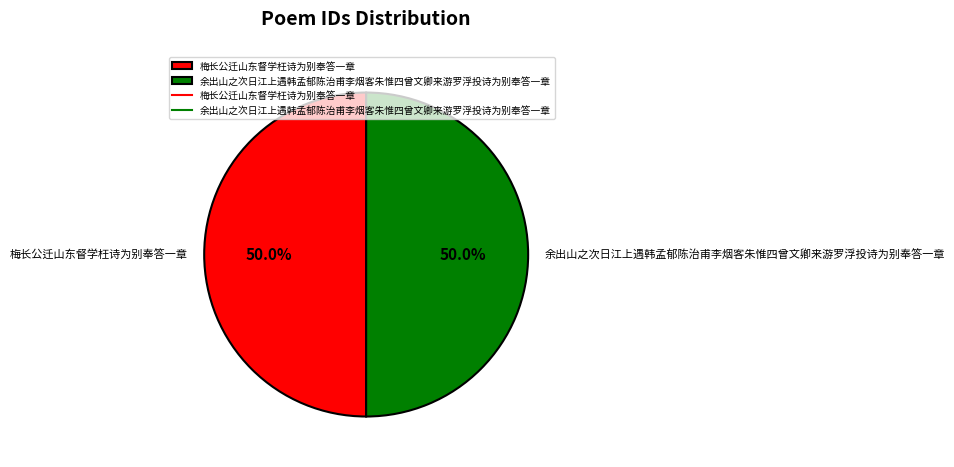

Is it true that 余出山之次日江上遇韩孟郁陈治甫李烟客朱惟四曾文卿来游罗浮投诗为别奉答一章 is 50% of the pie?

True